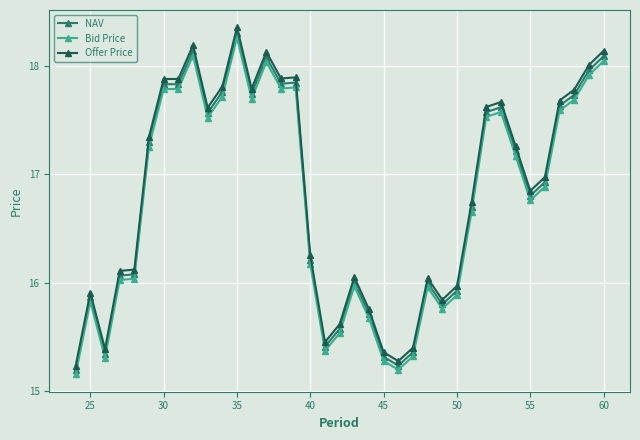

What is the difference between the second highest and second lowest values in the Offer Price series?

2.9